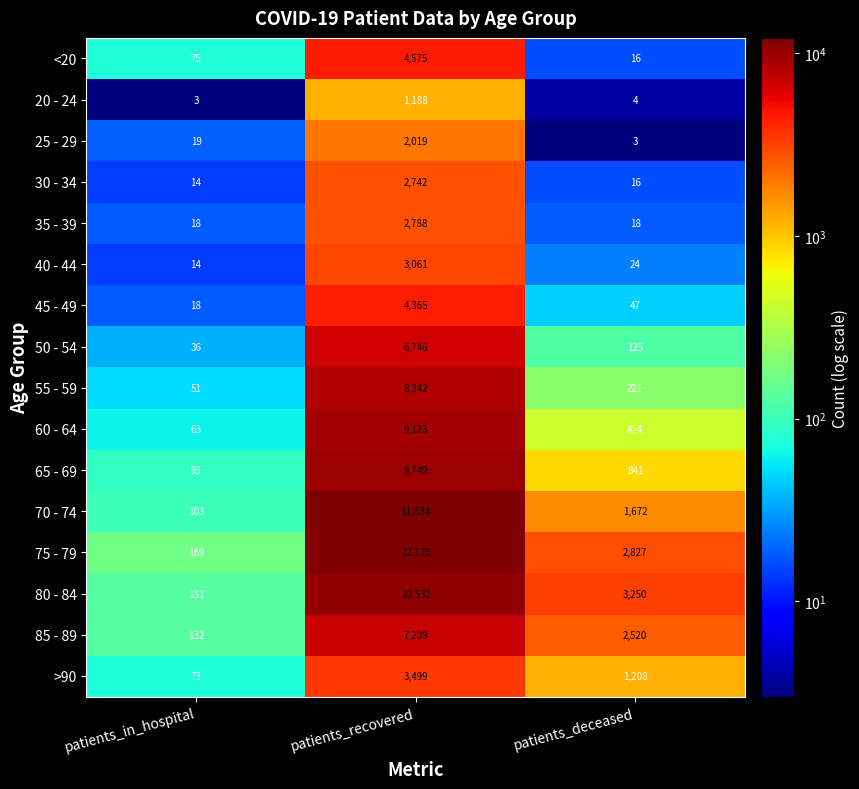

How many values in the 50 - 54 series are below 125?

1